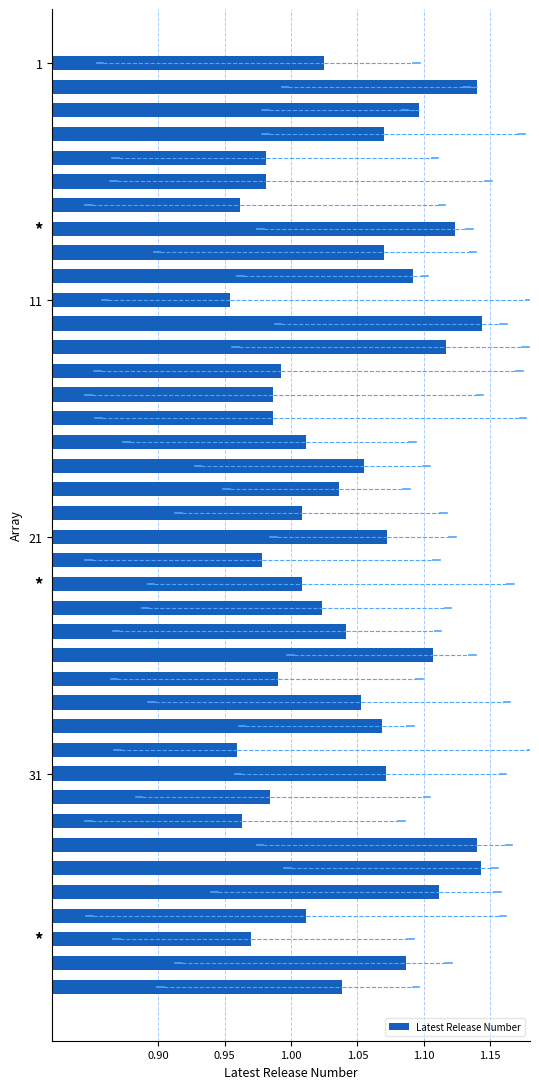

What is the sum of all values?

41.7